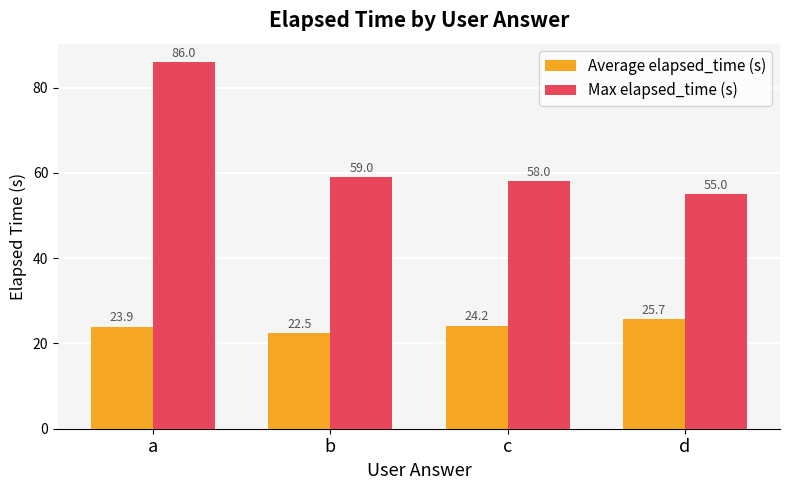

Is it true that Max elapsed_time (s) equals 55.0 at d?

True